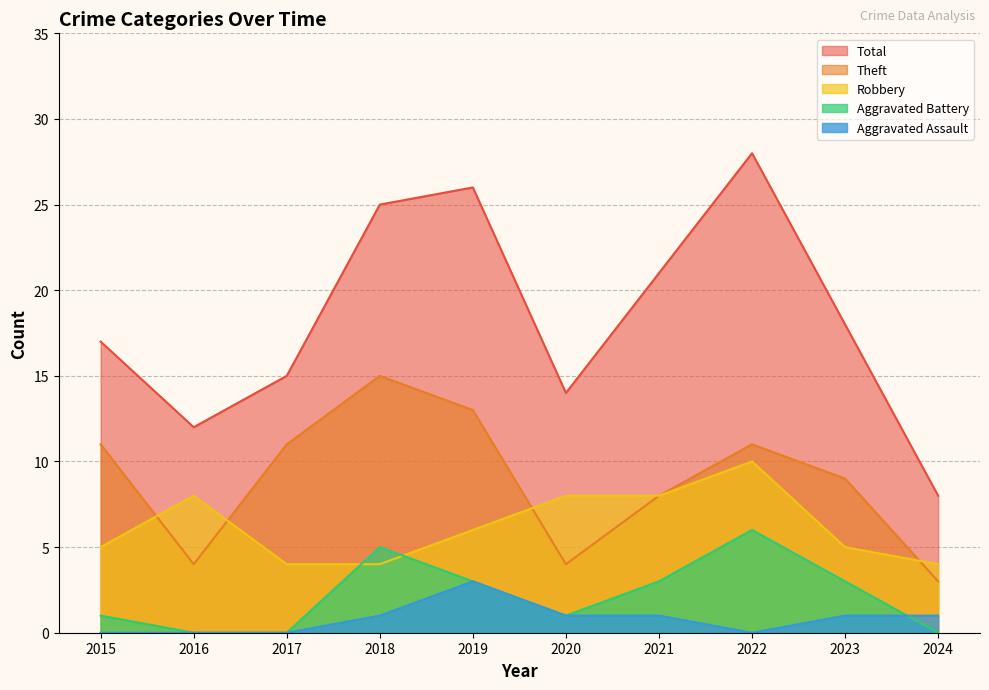

Is it true that Aggravated Assault equals 0 at 2015?

True